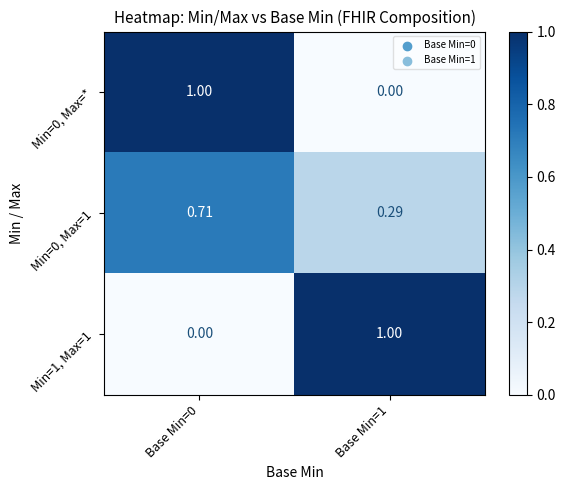

Is the value of Min=0, Max=* at Base Min=1 greater than the value of Min=1, Max=1 at Base Min=1?

No